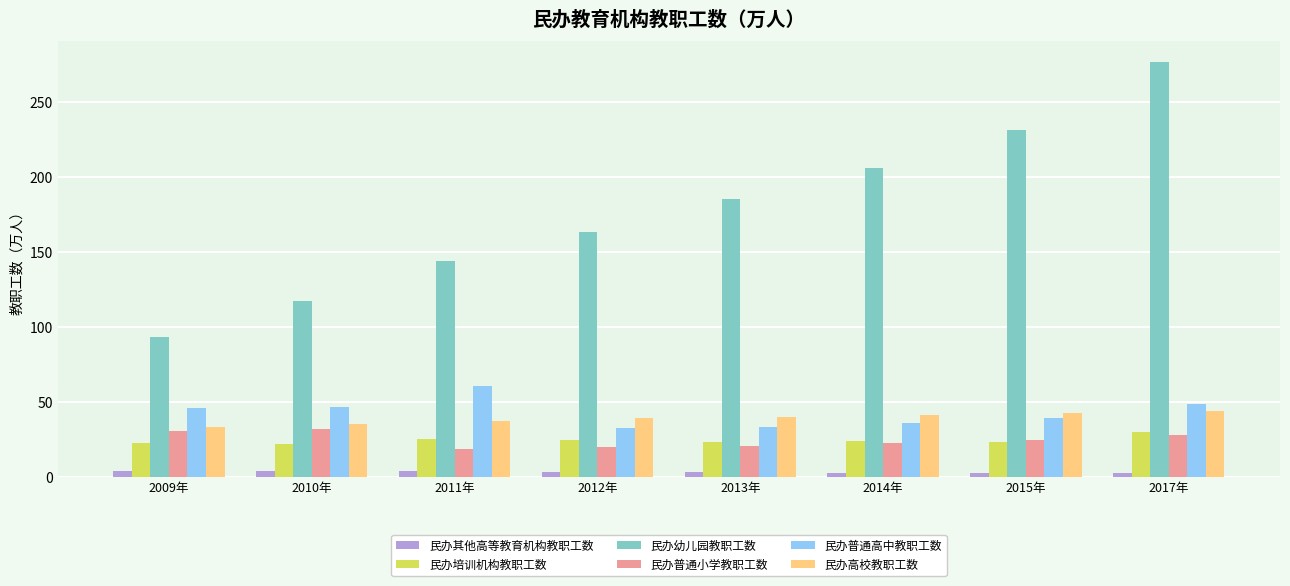

How many data points in 民办高校教职工数 are less than 39?

4